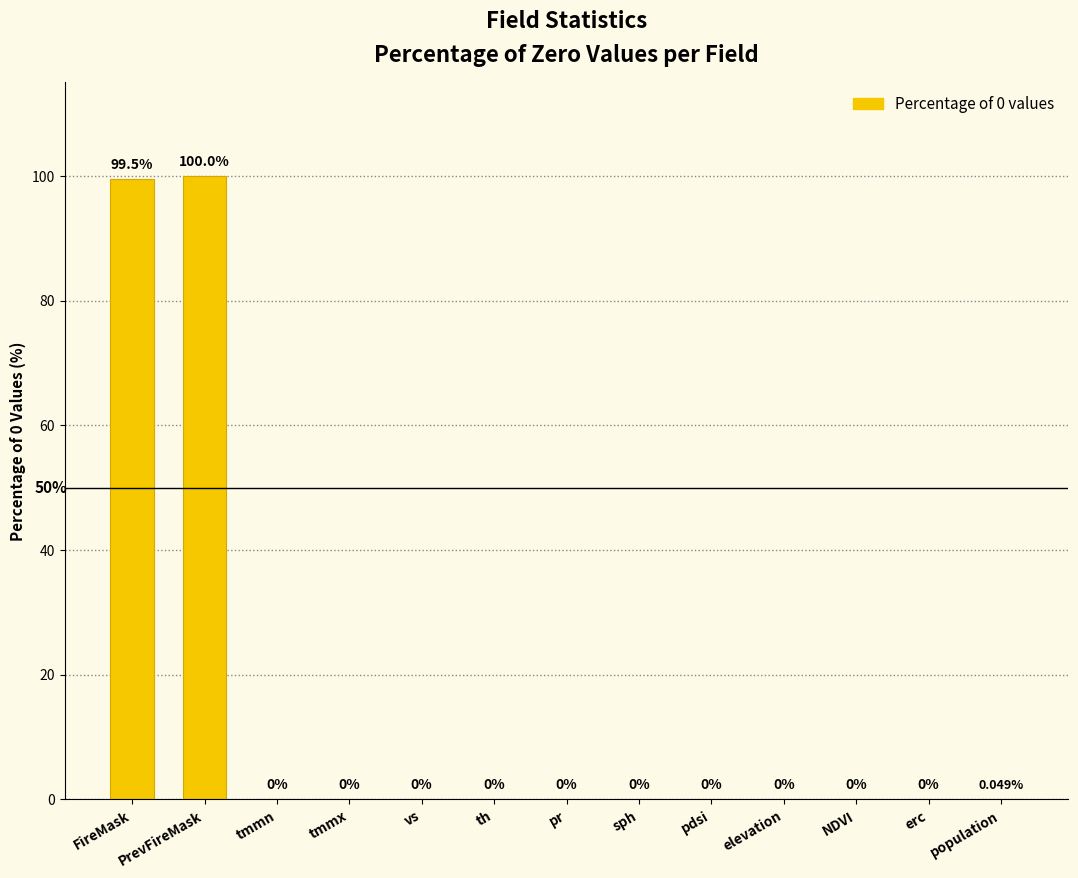

What is the greatest value displayed?

100.0